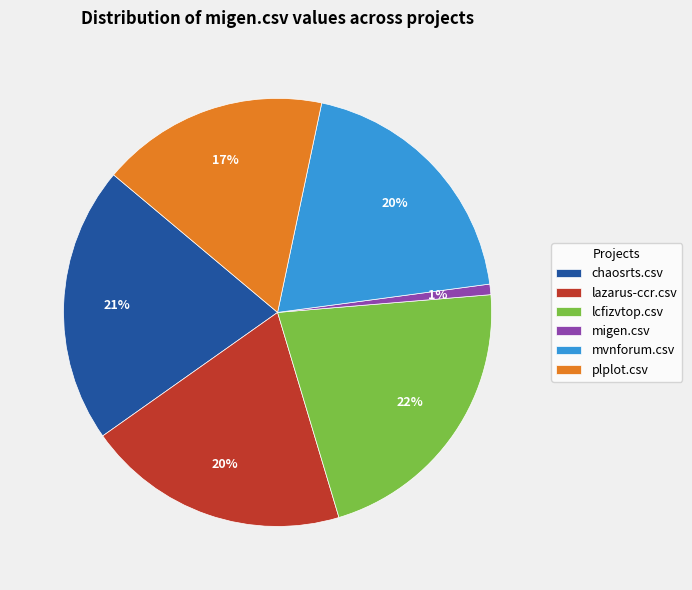

Is the sum of chaosrts.csv and migen.csv greater than half?

No